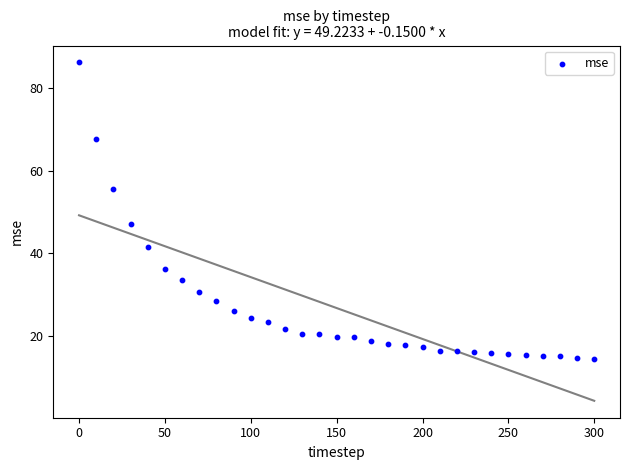

What is the range of X values (max minus min)?

300.0